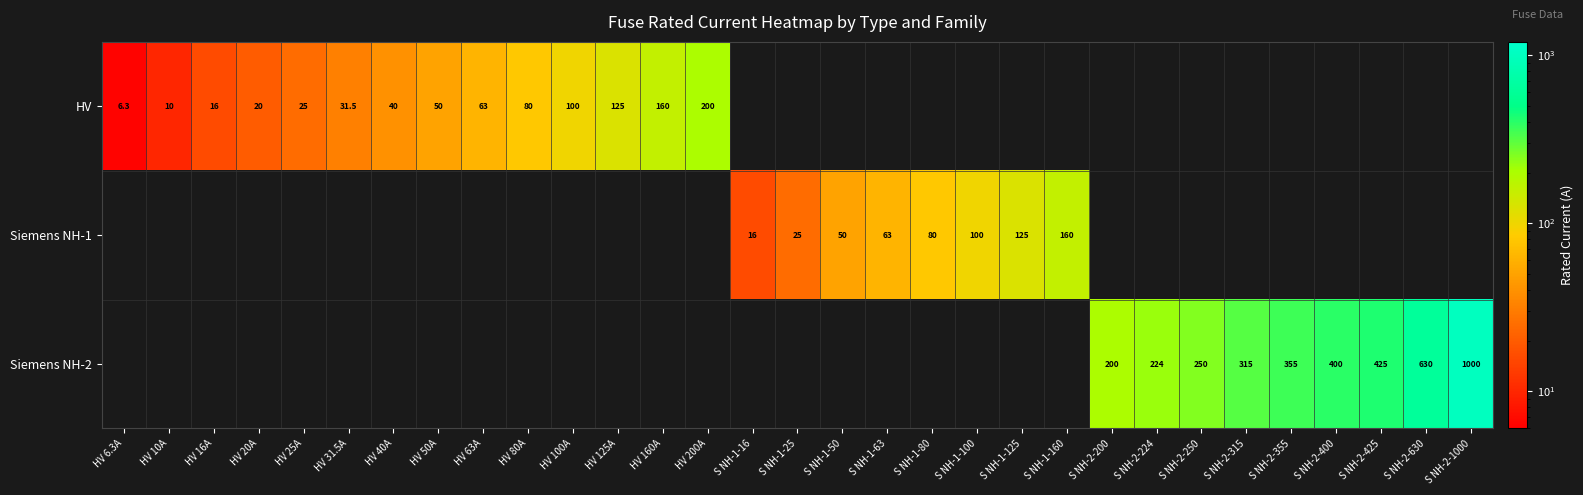

What is the maximum value shown in the chart?

1000.0